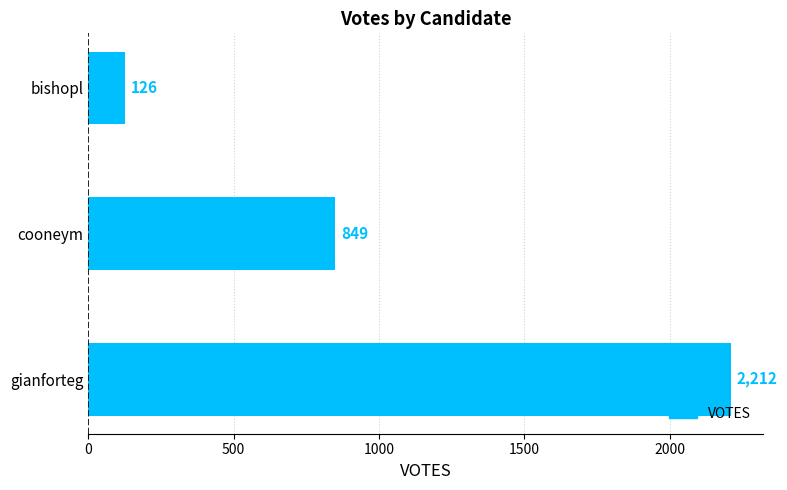

How many bars are there in total?

3